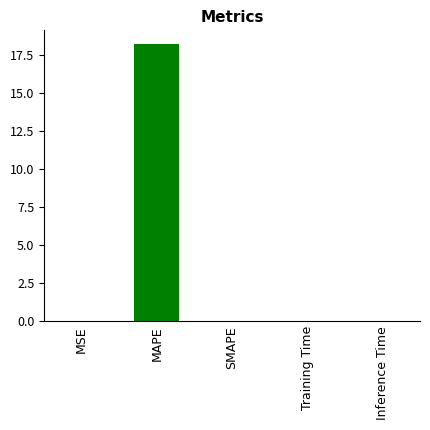

What is the change in value from MSE to MAPE?

+18.2